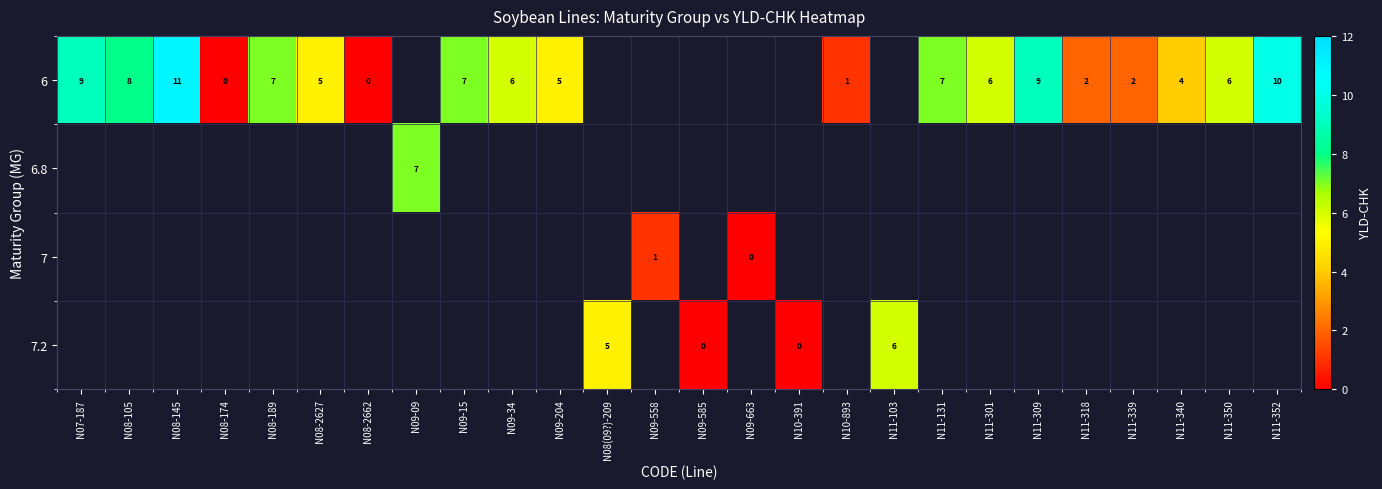

What is the sum of the 6 values at N08-174 and N11-301?

6